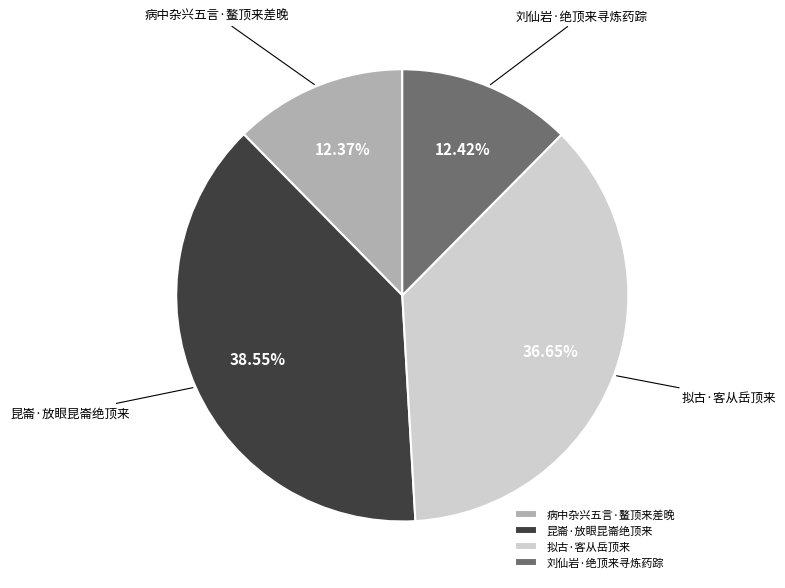

To the nearest percent, what is the difference between the largest and smallest slice percentages?

26%